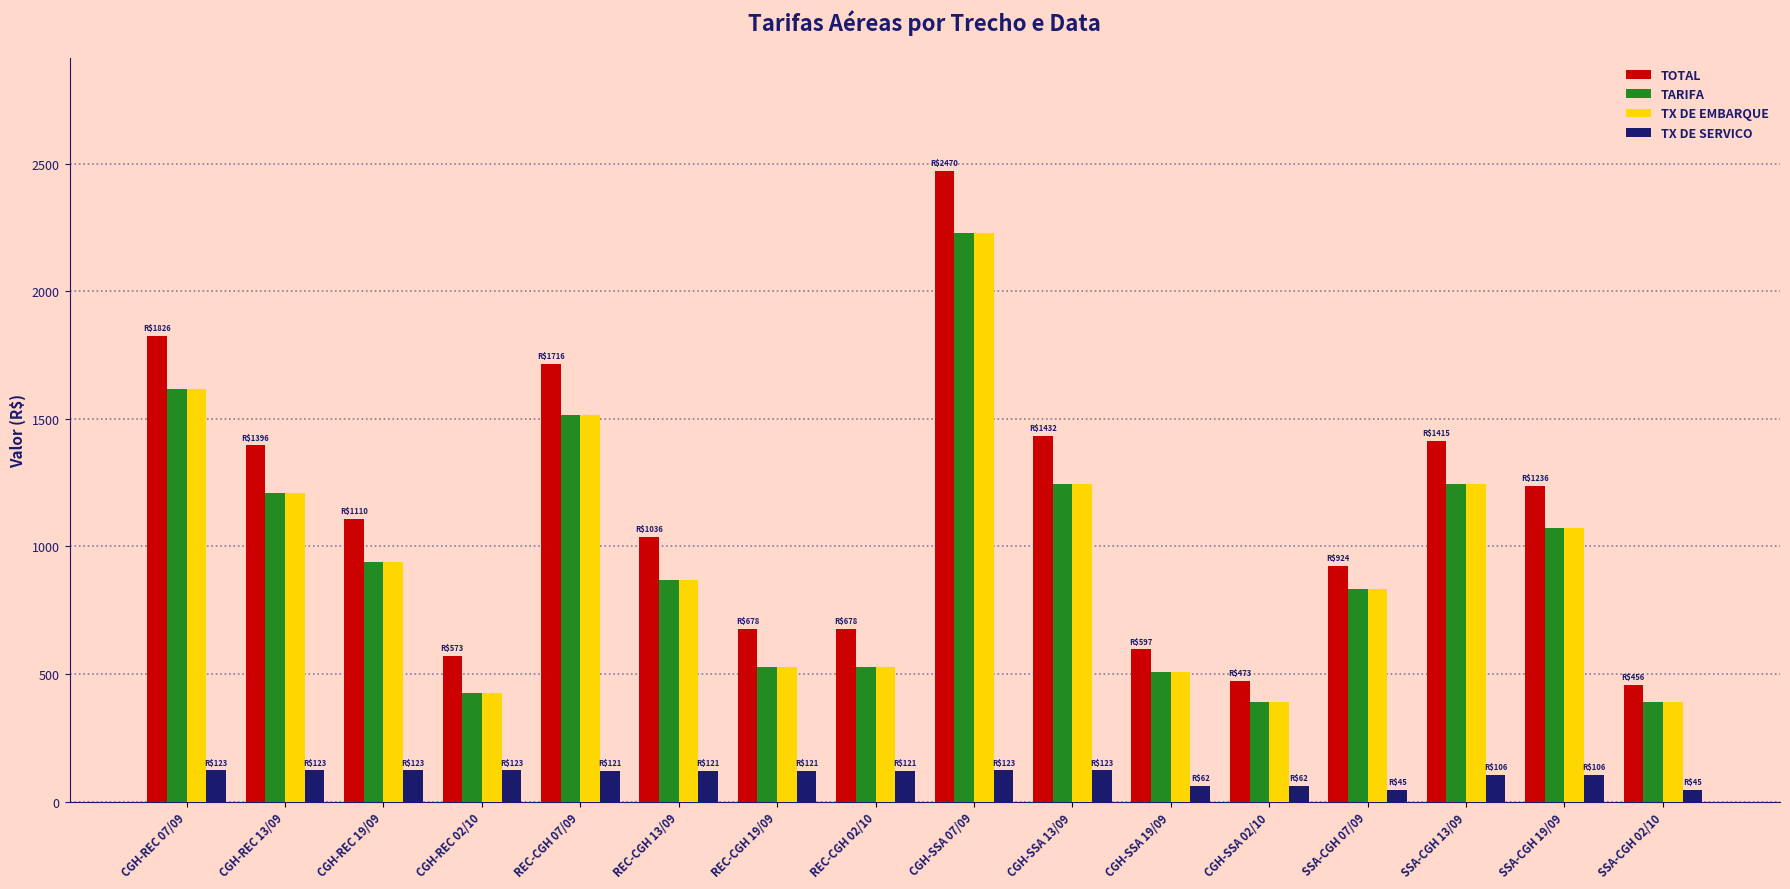

Which series has the largest range (max minus min)?

TOTAL